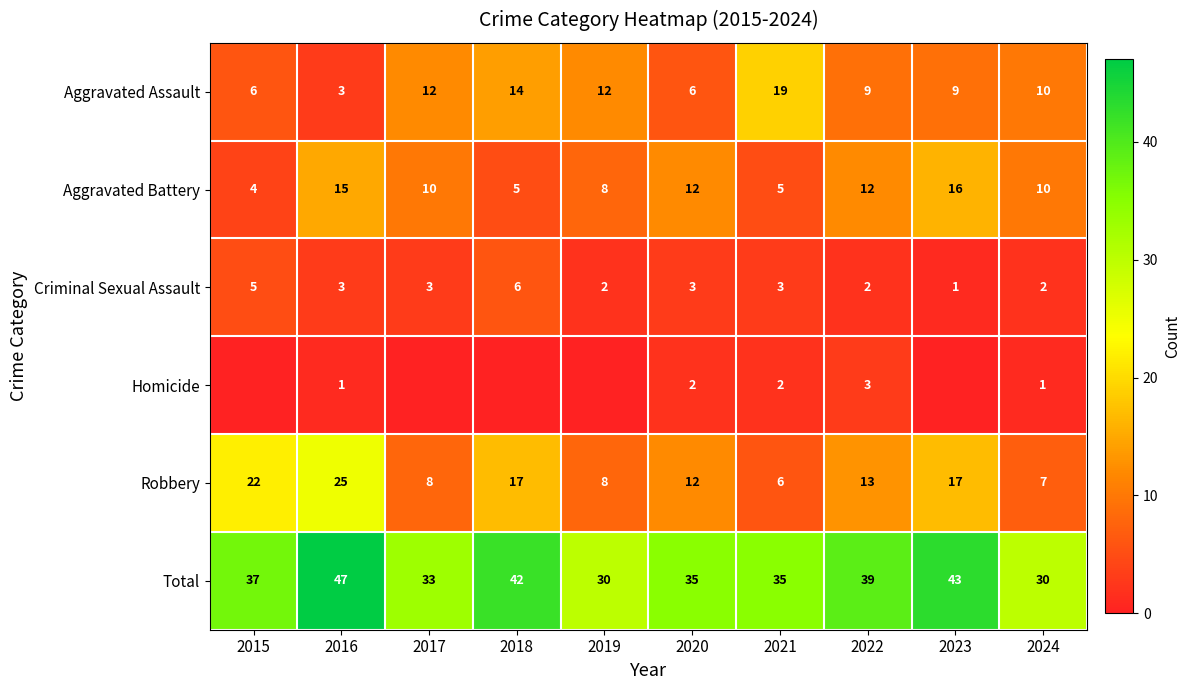

Which category has the lowest value in the Criminal Sexual Assault series?

2023